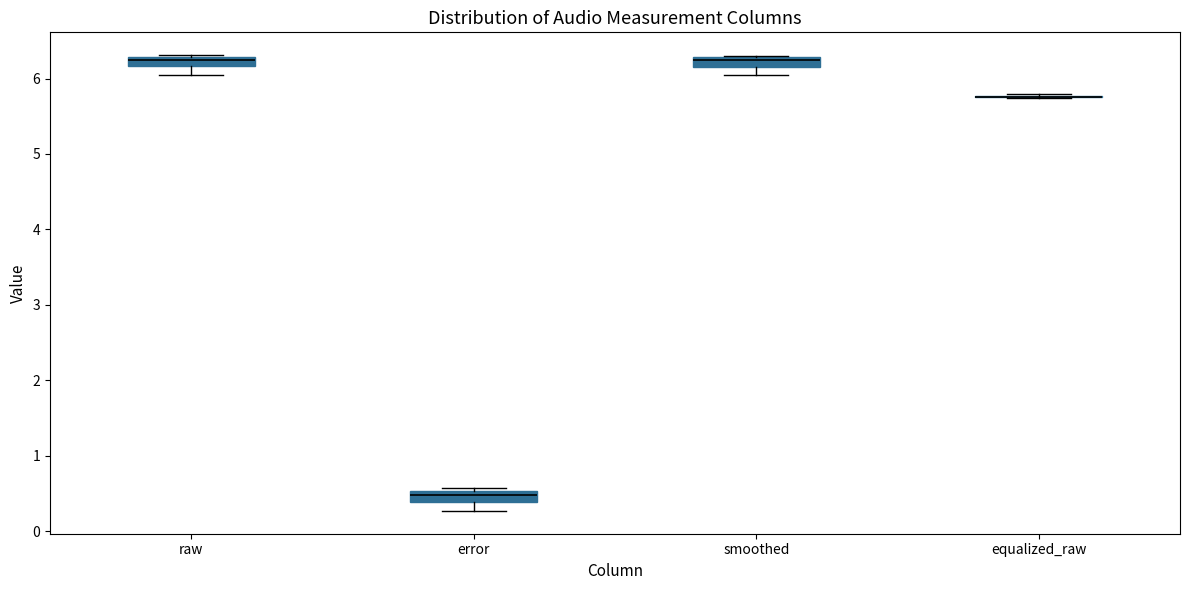

Where is the lower edge of the box for raw on the y-axis? The values are not printed on the chart, so give them approximately, as read against the axis.

6.2